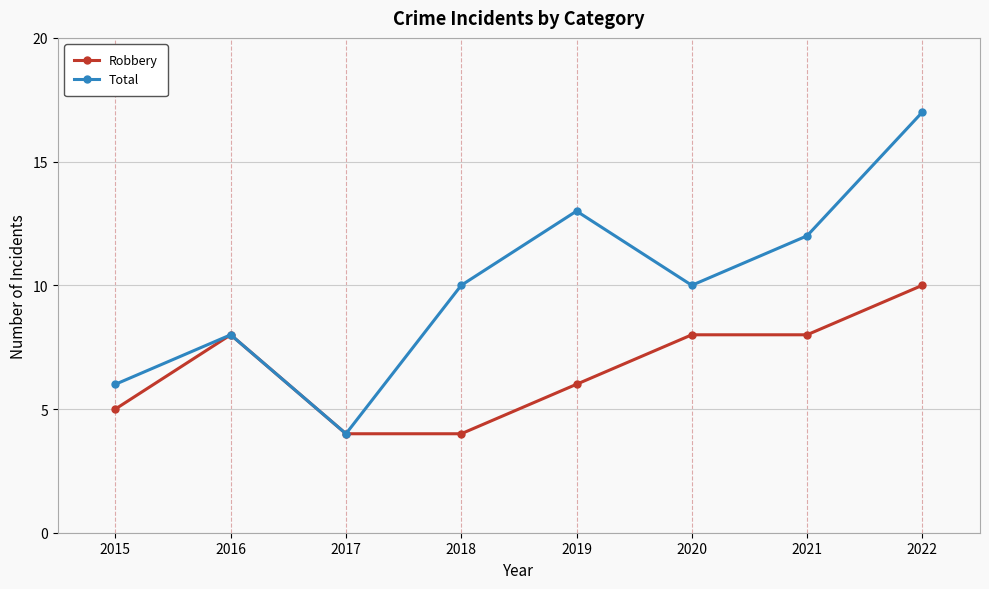

What are all the series names shown in the legend?

Robbery, Total